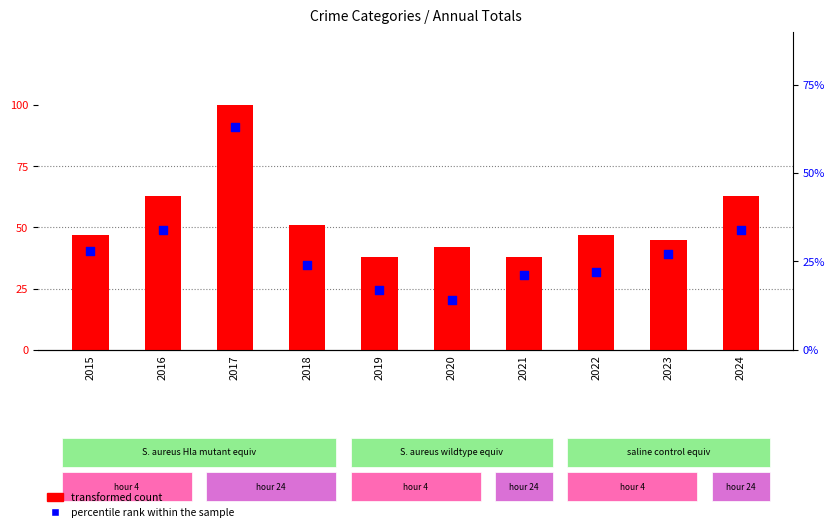

Which series reaches the maximum Y coordinate?

transformed count